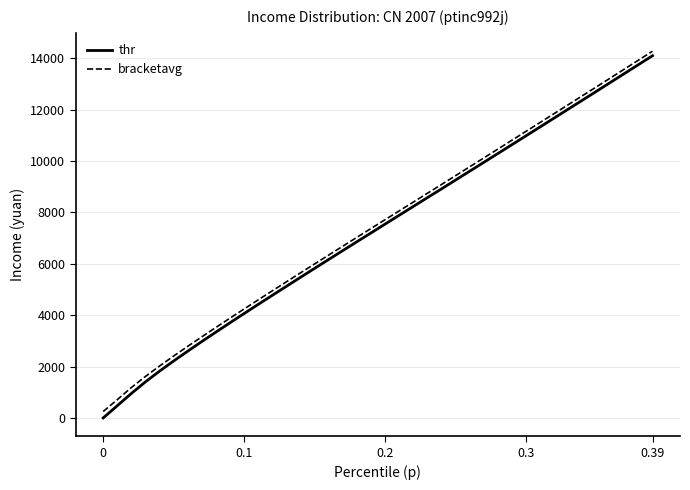

True or false: bracketavg and thr cross at least once.

False